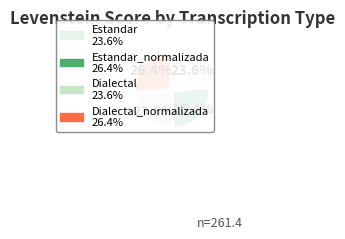

Count the number of slices in the pie.

4